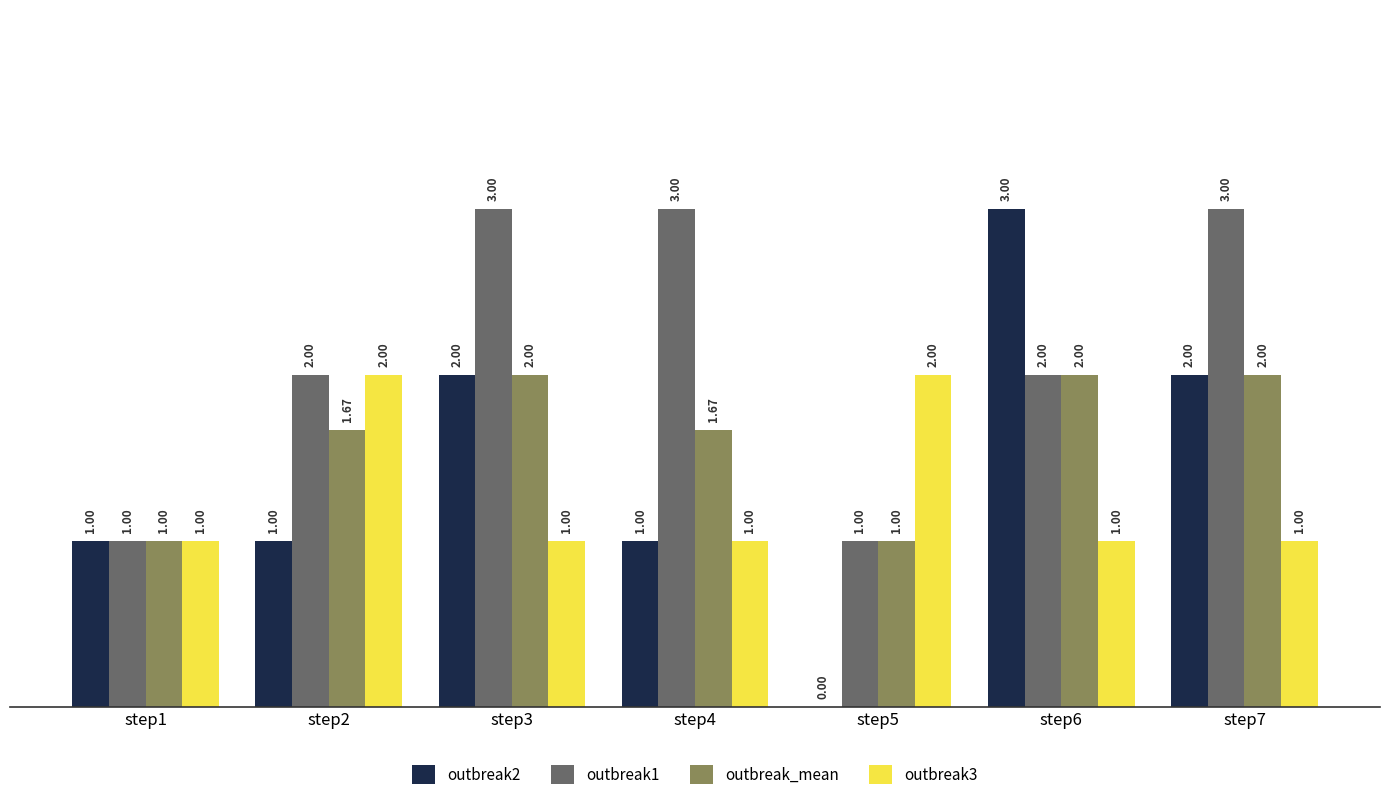

What is the sum of the outbreak1 values at step7 and step5?

4.0